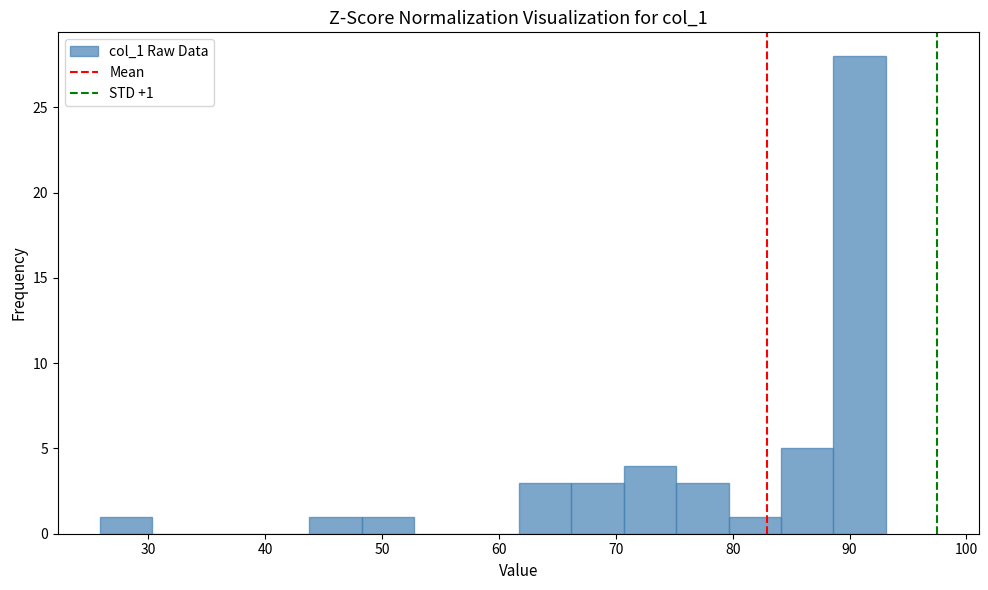

Over which range of the x-axis is the bar tallest?

89 to 93